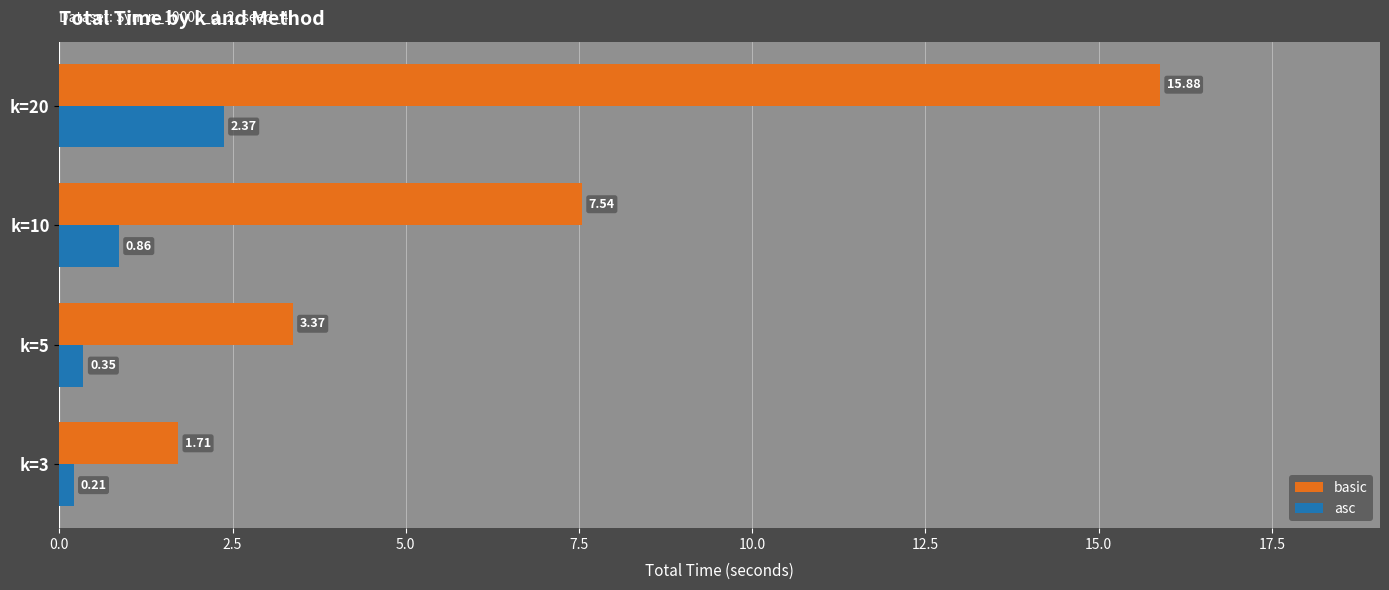

Which series has the largest range (max minus min)?

basic